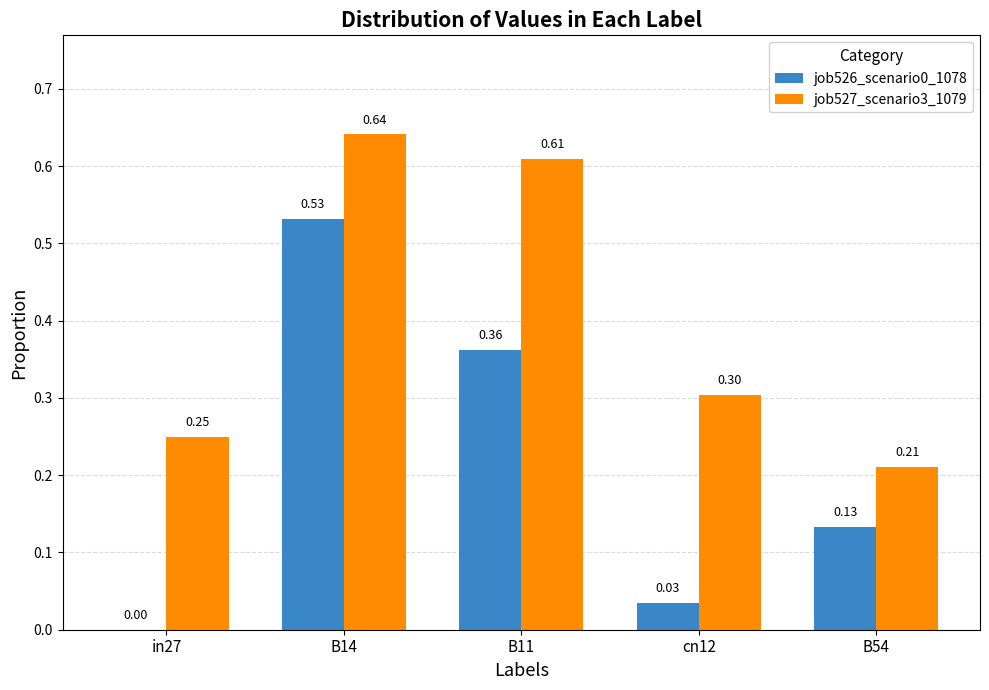

Is the value of job526_scenario0_1078 at in27 greater than the value of job527_scenario3_1079 at in27?

No